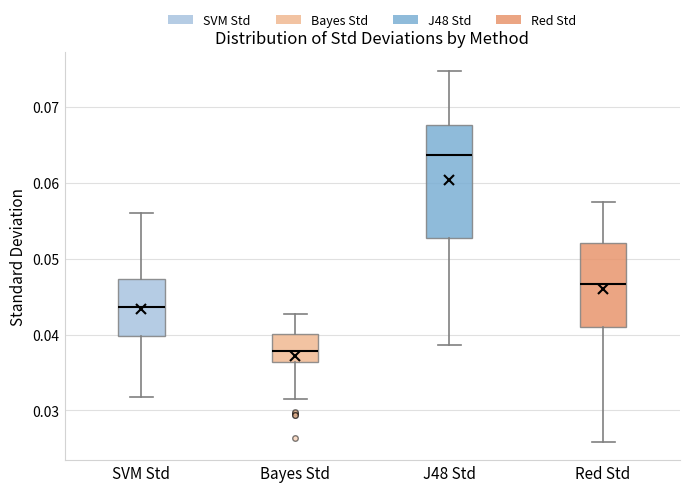

Reading left to right, transcribe this box plot: for each box, give where its median line is, the range the box spans, and where its two whiskers end, as read against the y-axis. The values are not printed on the chart, so give them approximately, as read against the axis.

SVM Std: median 0.044, box 0.040 to 0.047, whiskers 0.032 to 0.056
Bayes Std: median 0.038, box 0.036 to 0.040, whiskers 0.032 to 0.043
J48 Std: median 0.064, box 0.053 to 0.068, whiskers 0.039 to 0.075
Red Std: median 0.047, box 0.041 to 0.052, whiskers 0.026 to 0.057